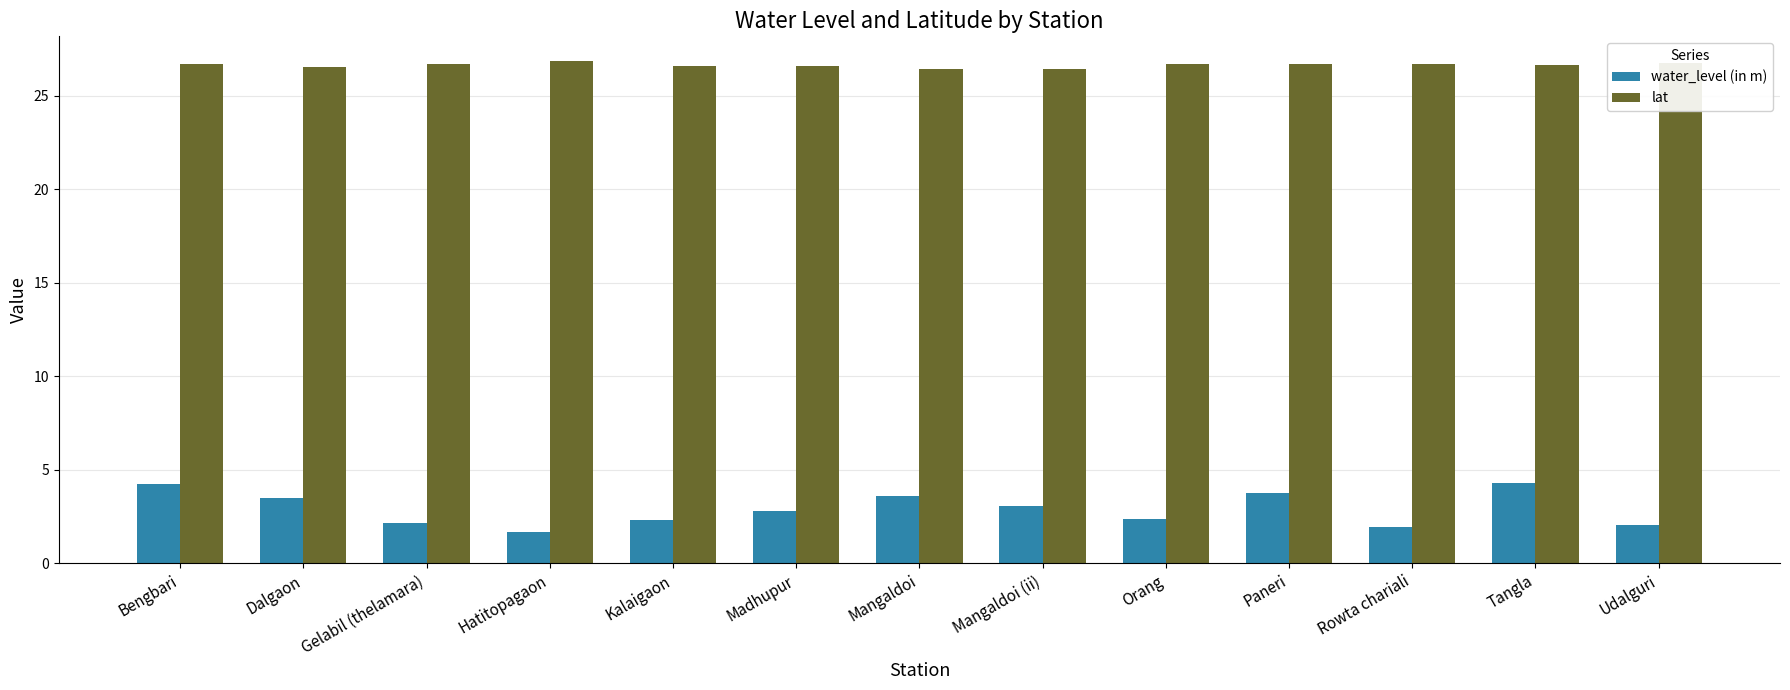

What is the average value of the water_level (in m) series?

2.9